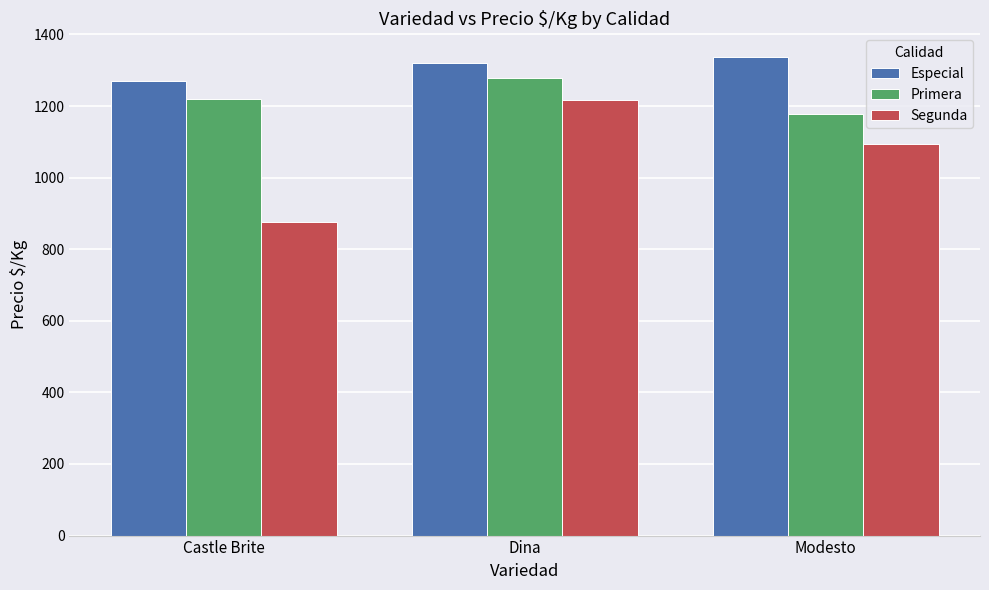

What is the approximate value of Primera at Castle Brite?

1218.5